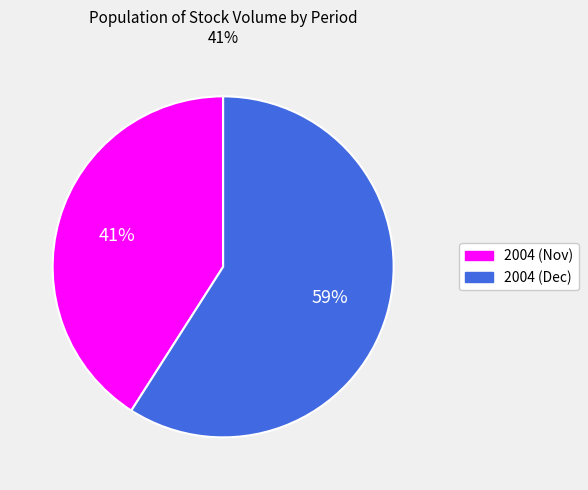

What is the ratio of the value at 2004 (Dec) to the value at 2004 (Nov)?

1.4